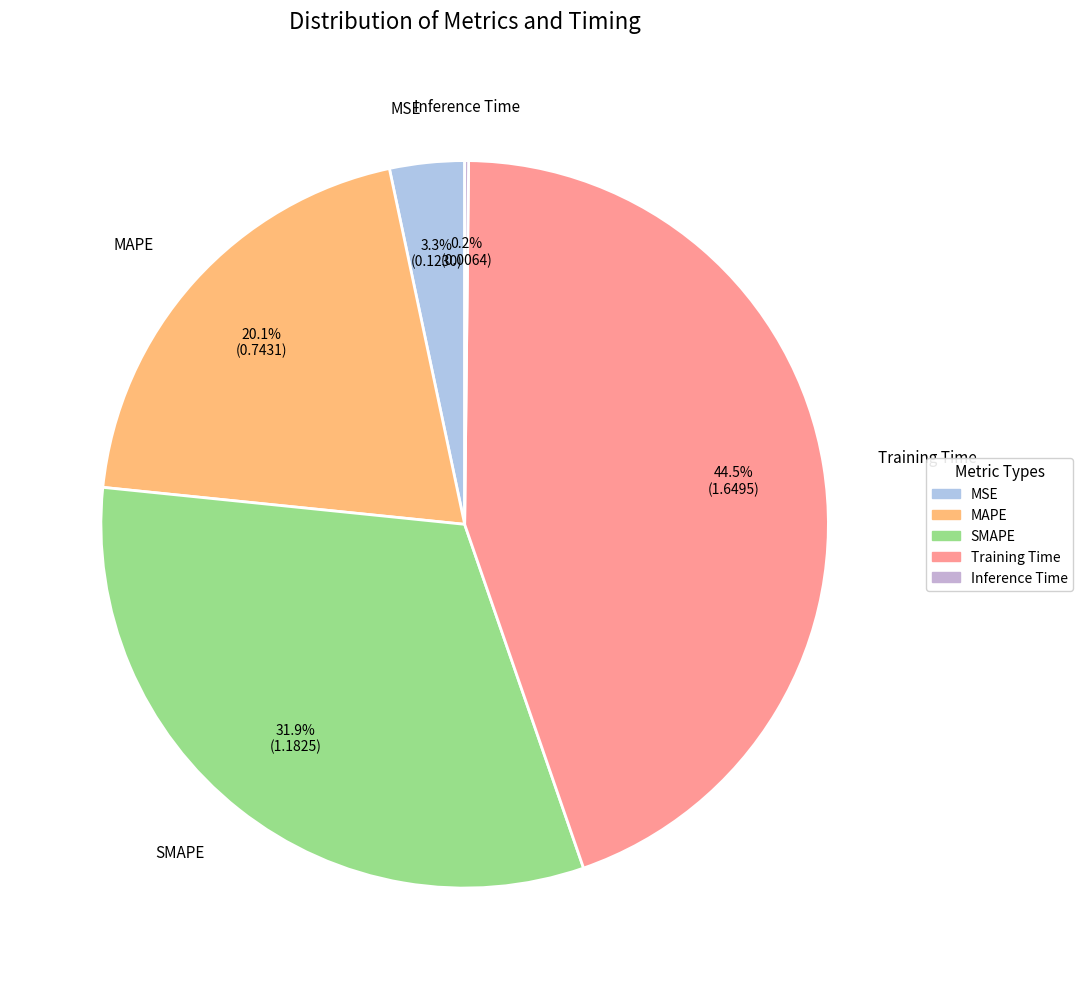

What percentage is NOT represented by Training Time?

55.5%